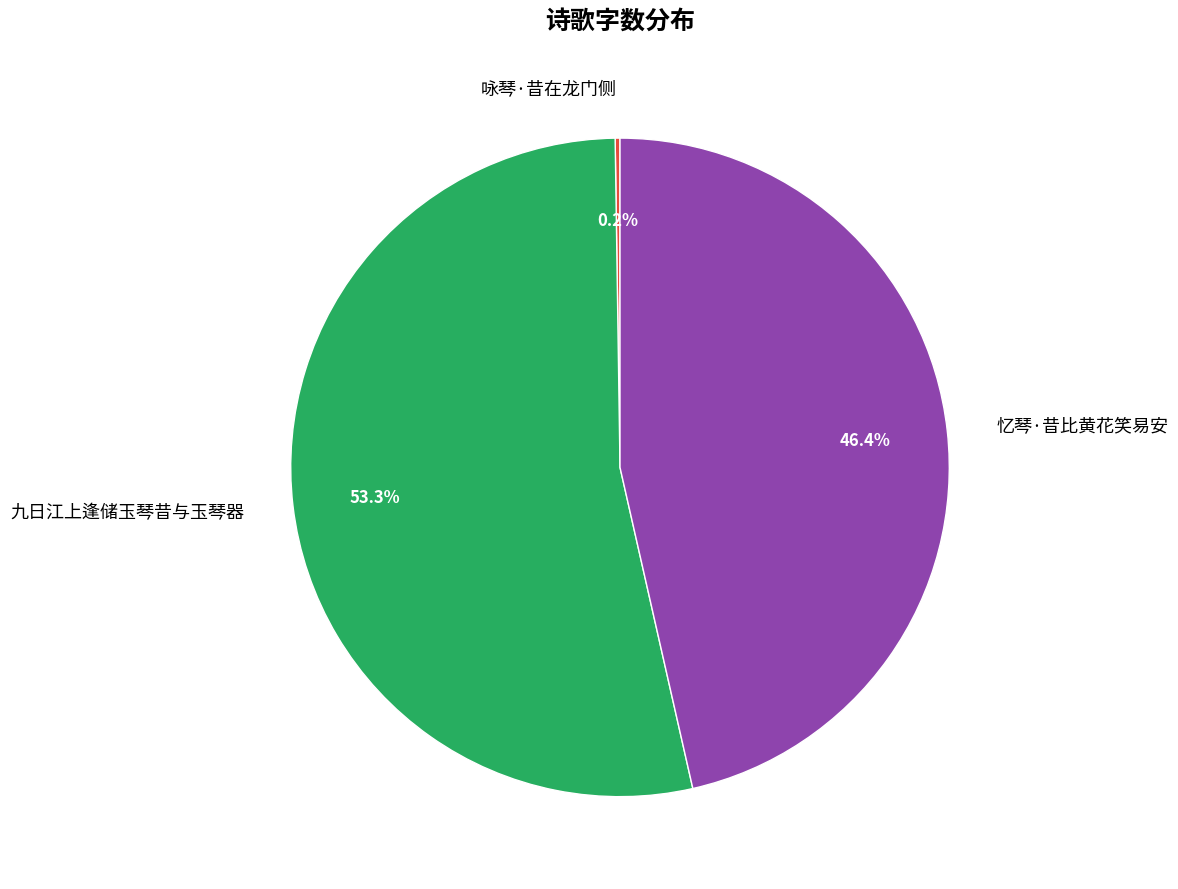

What is the largest slice in the pie chart?

九日江上逢储玉琴昔与玉琴器